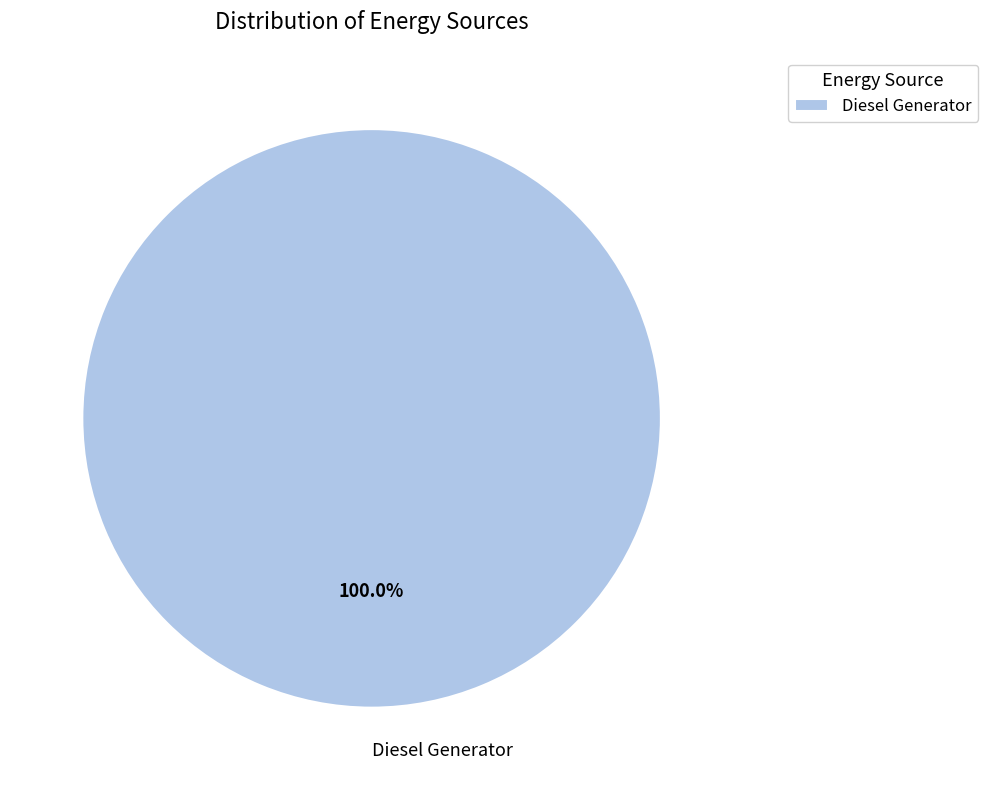

Rank the categories by value from highest to lowest.

Diesel Generator